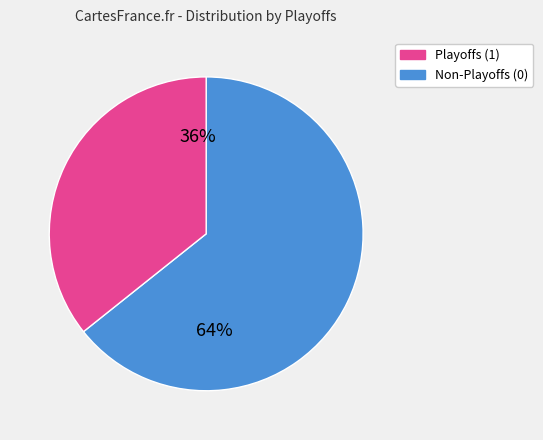

To the nearest percent, what is the average slice percentage?

50%